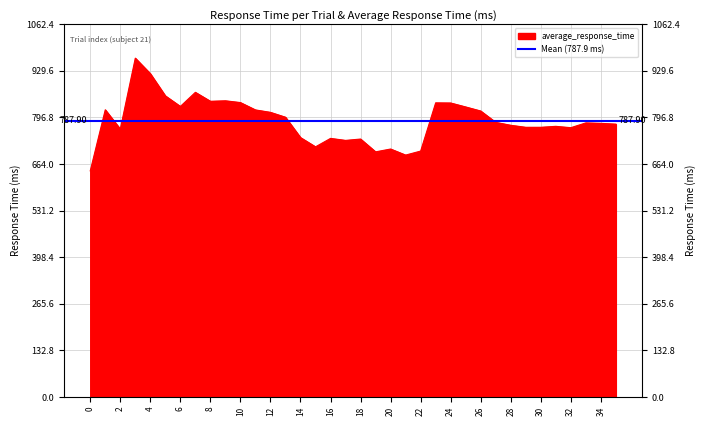

True or false: the data shows 858.3 at 5.

True